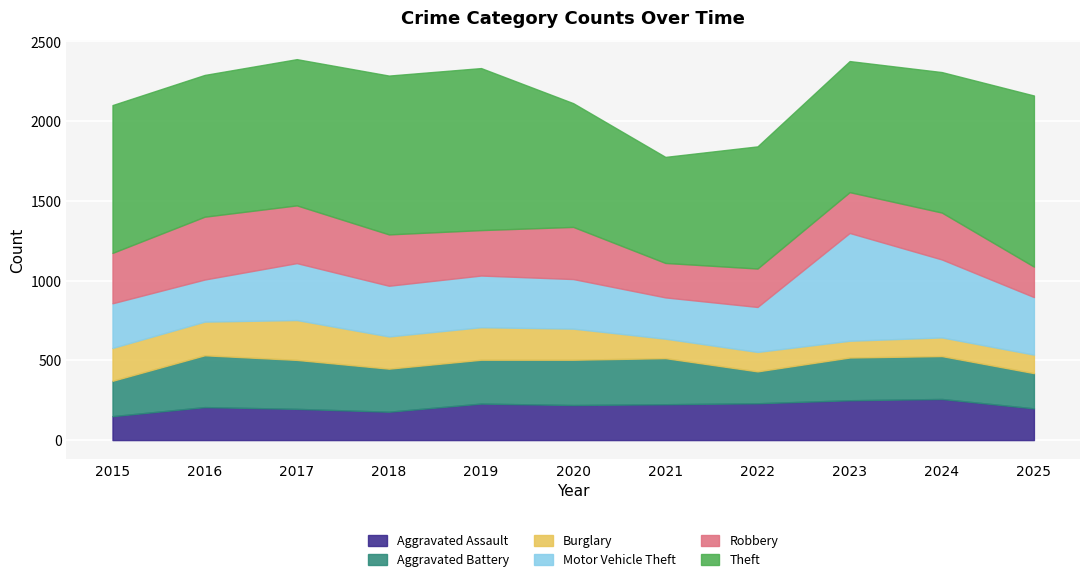

Count the number of categories in the chart.

11